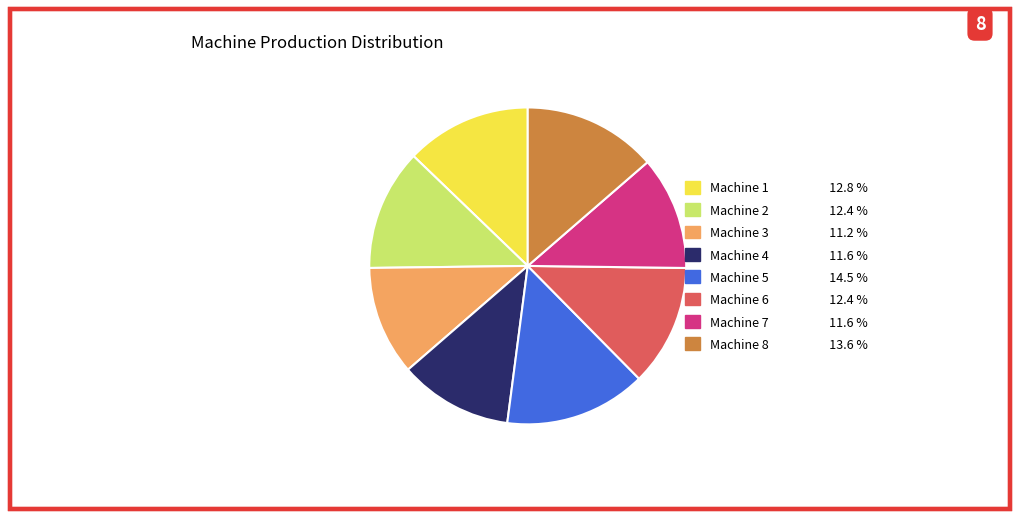

Which slice is the largest?

Machine 5